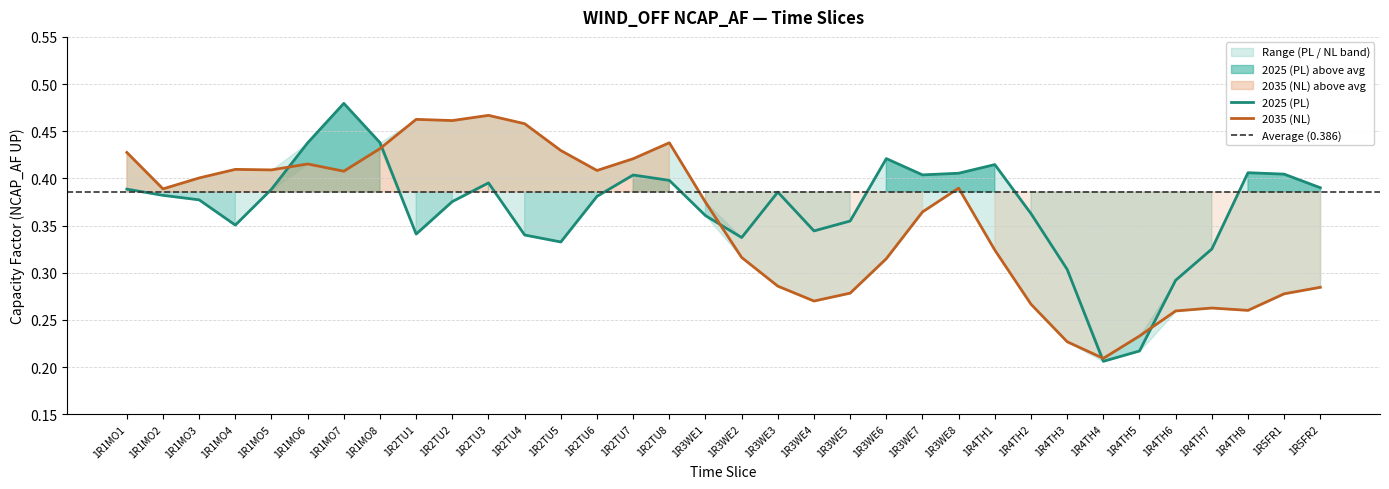

How many distinct data groups are displayed?

2